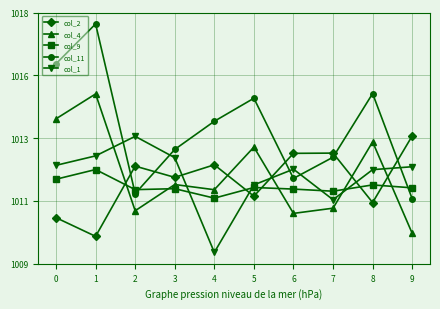

In col_1, how many points are higher than both neighbors (excluding endpoints)?

2